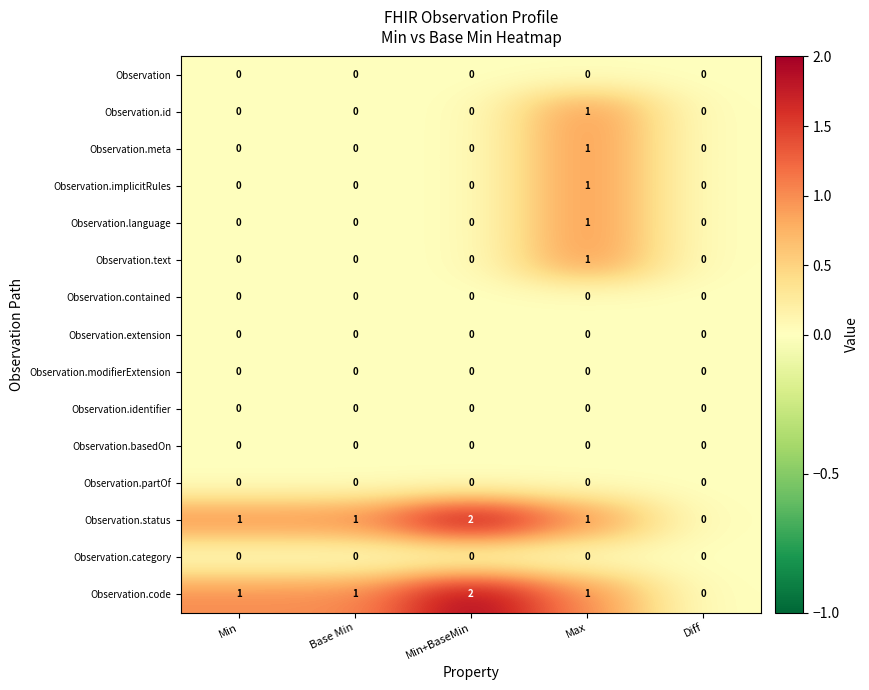

Which category has the highest value across all series?

Min+BaseMin